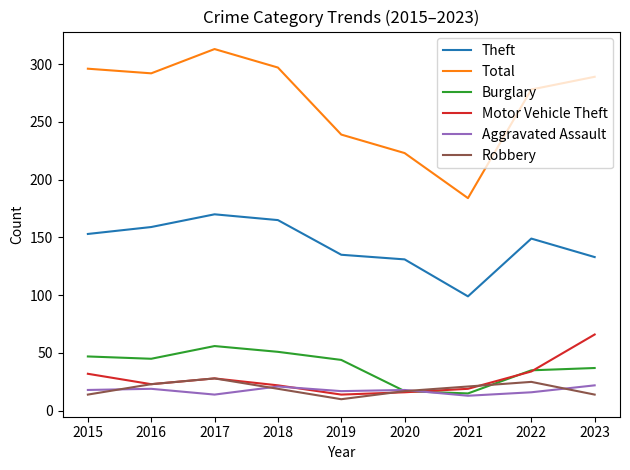

True or false: Burglary and Total cross at least once.

False